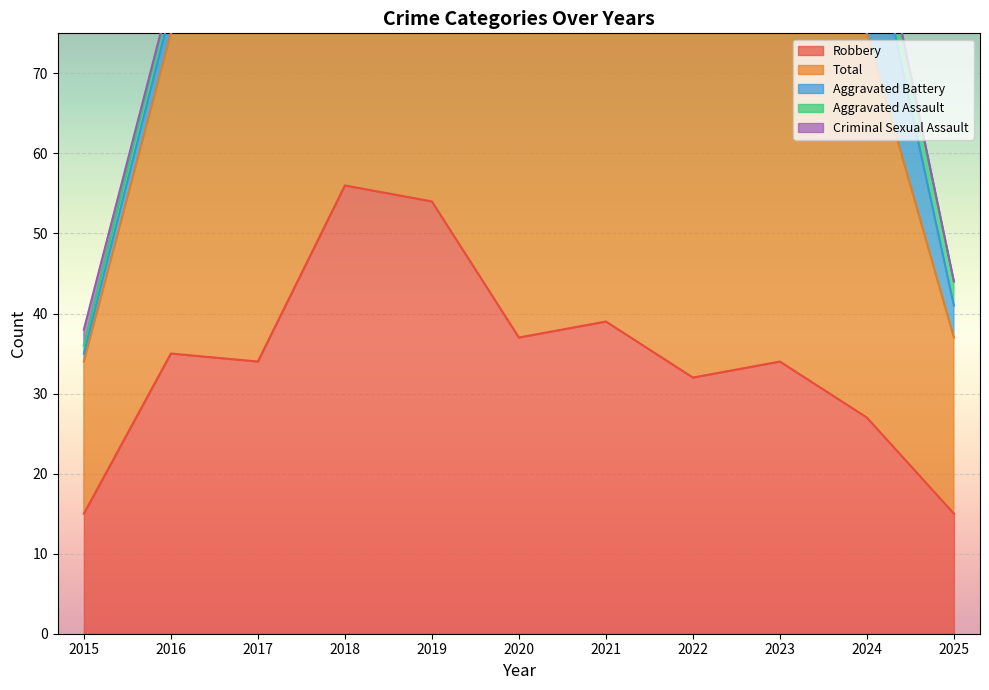

What is the sum of all Total values?

511